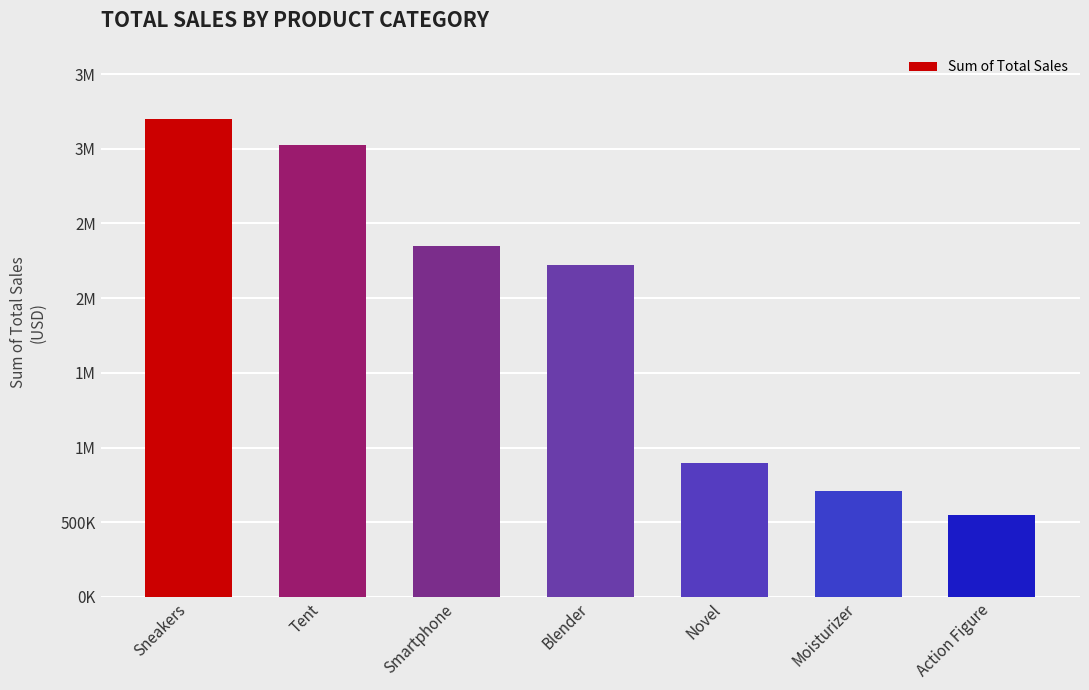

What is the value of the 7th bar from the left?

547200